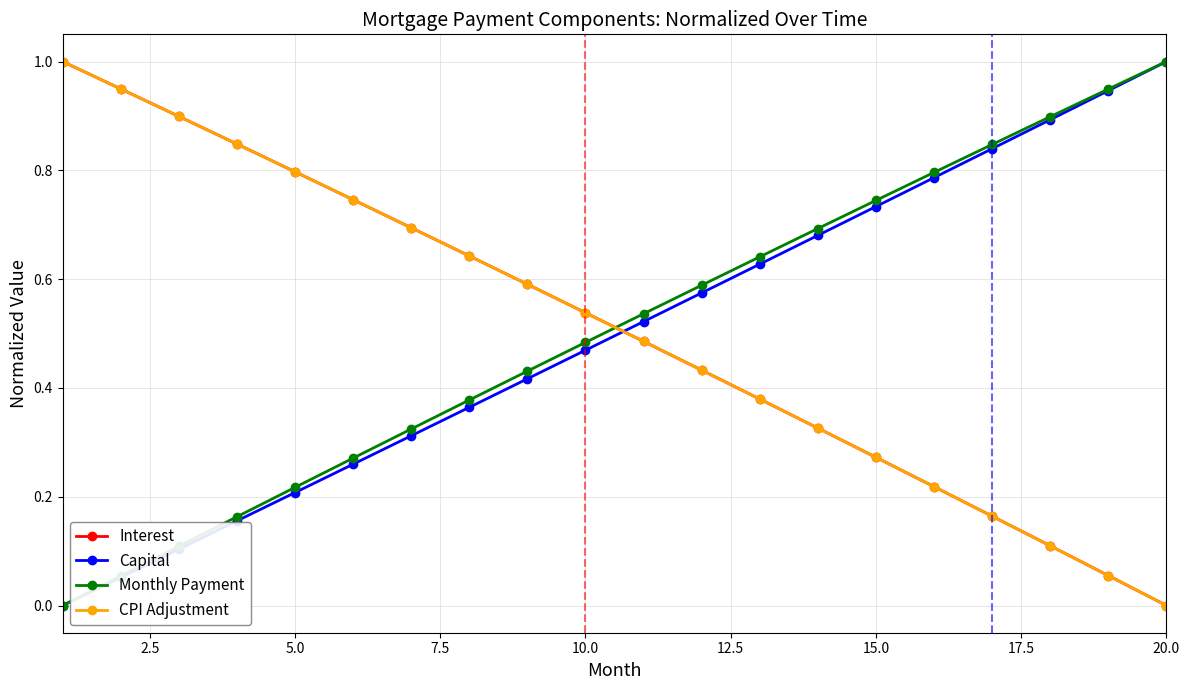

True or false: CPI Adjustment has more than 2 points higher than both neighbors.

False